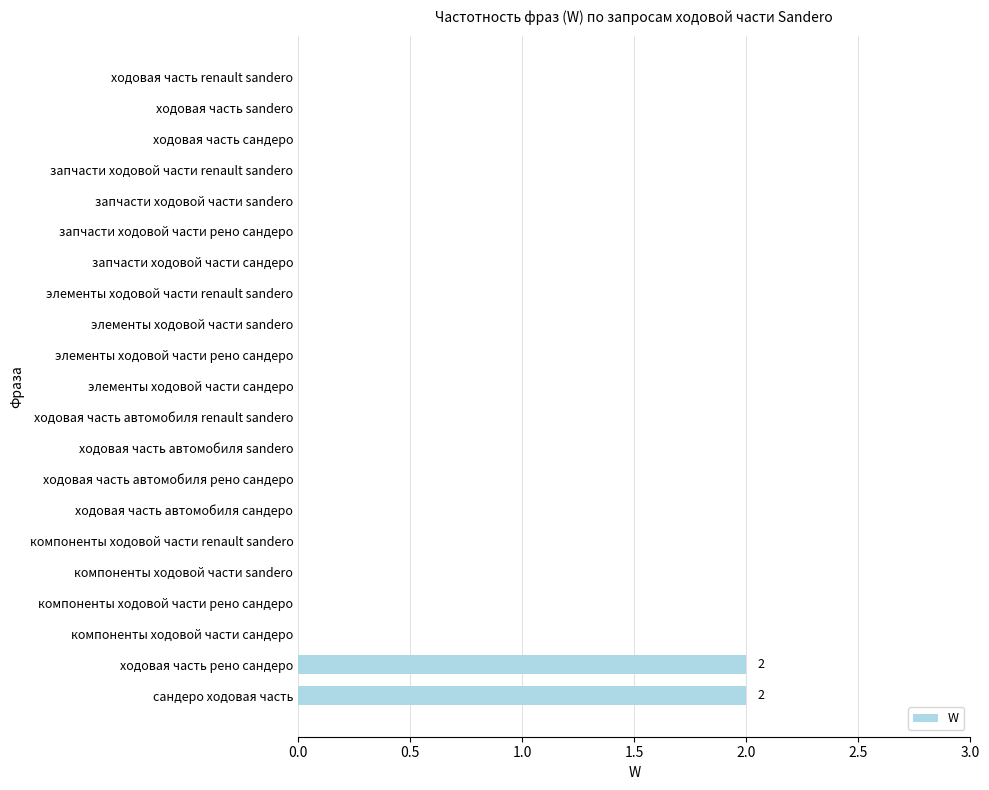

Does the chart contain stacked bars?

No